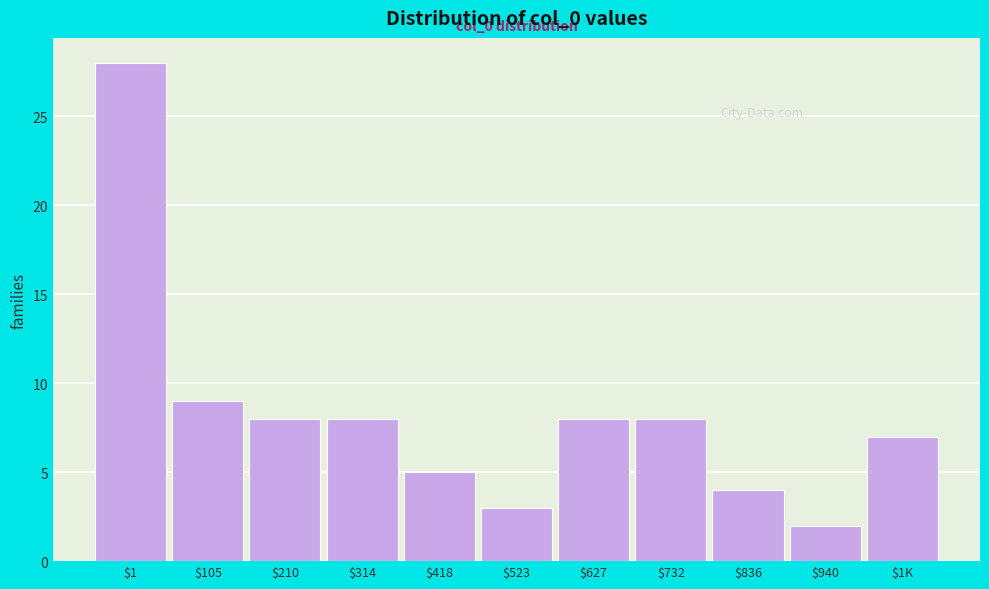

Reading left to right, extract all data points from this chart.

28	9	8	8	5	3	8	8	4	2	7